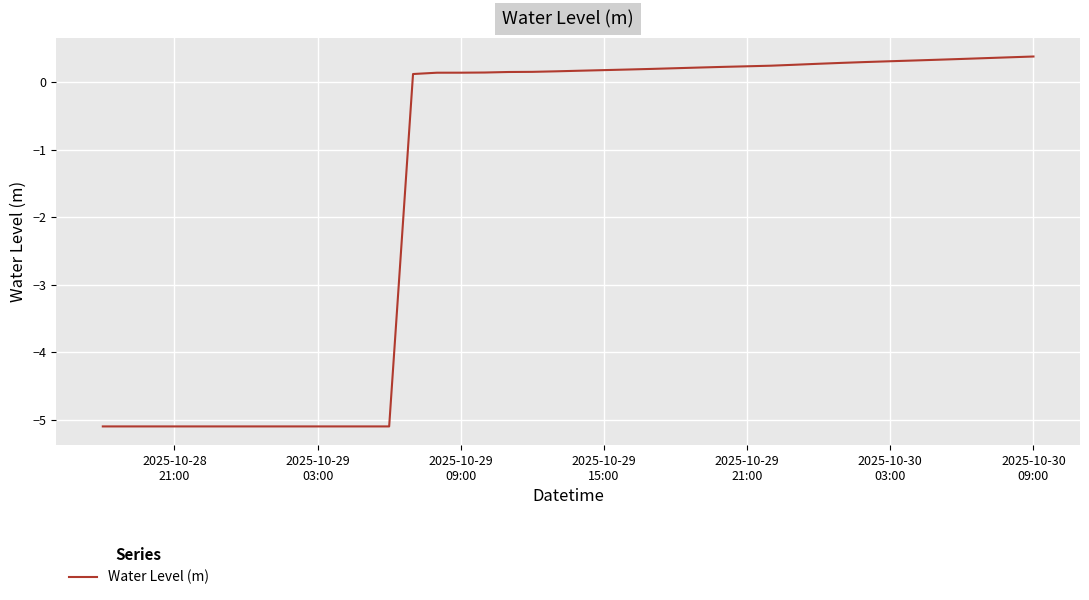

What is the minimum value shown in the chart?

-5.1